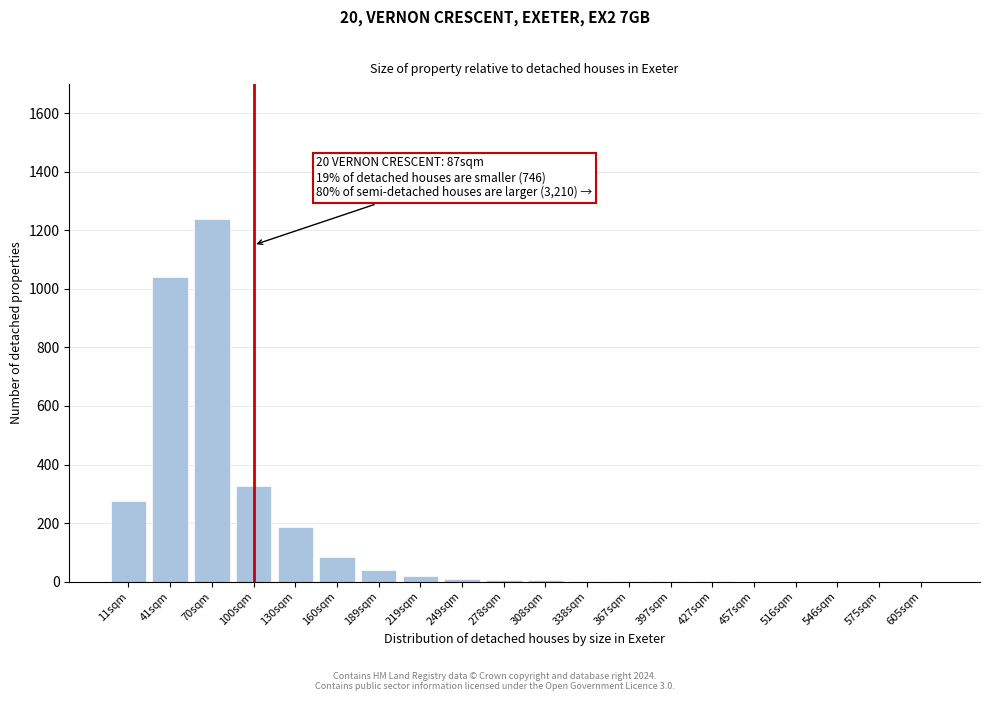

The value at 100sqm is 119. True or false?

False